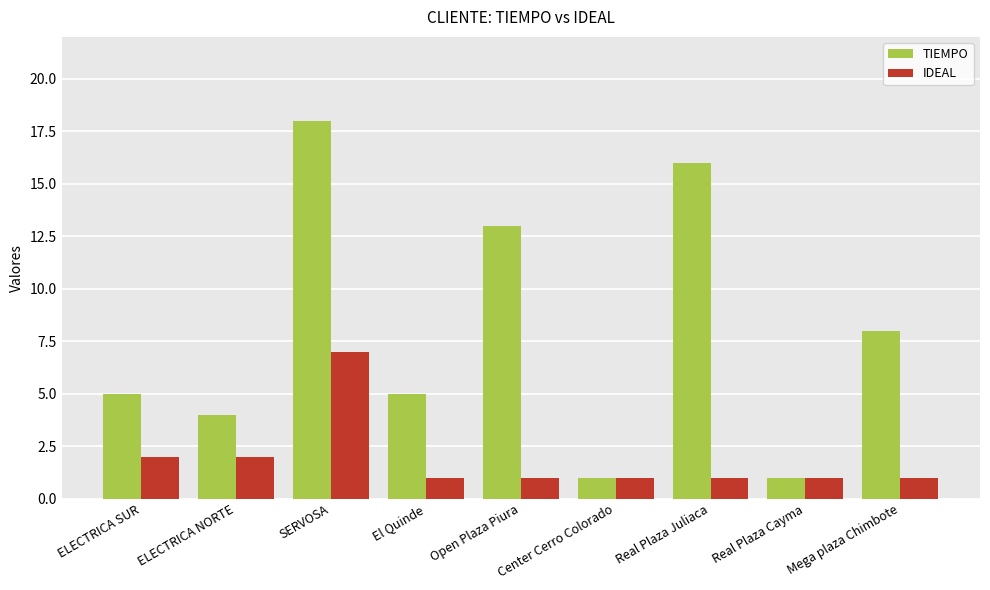

What is the difference between the highest and lowest values at SERVOSA?

11